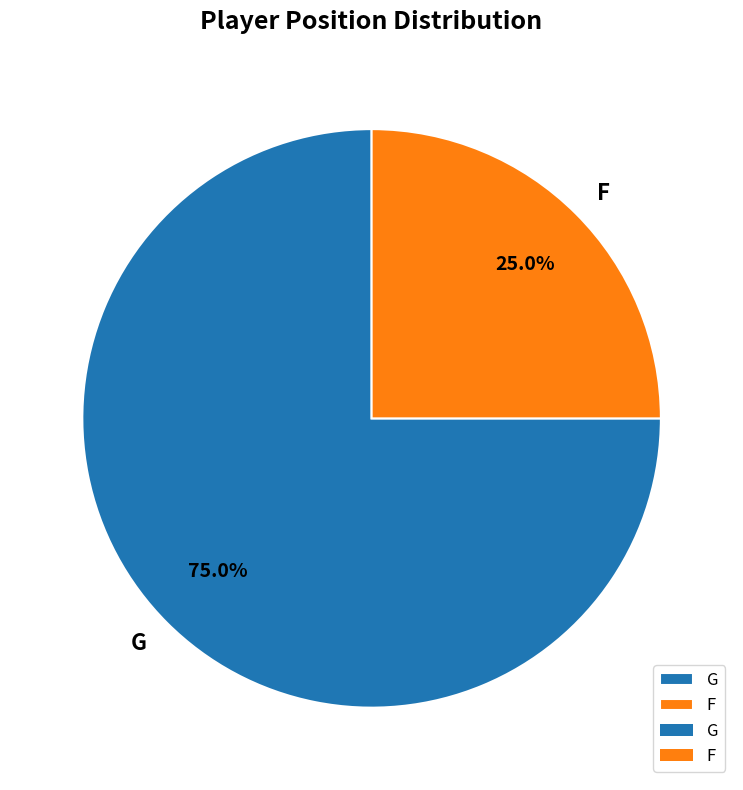

Which has a higher value, G or F?

G